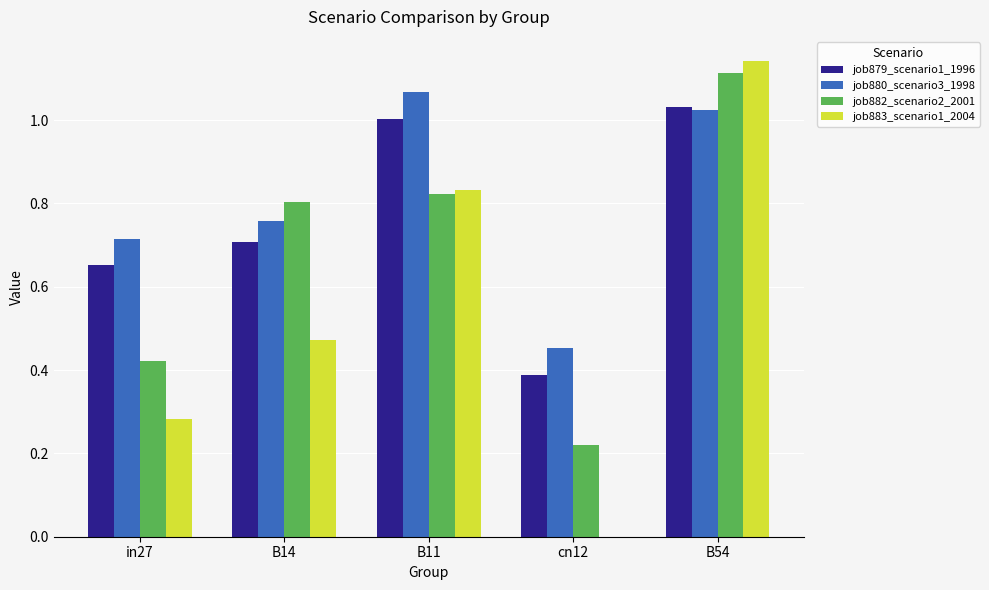

What are all the series names shown in the legend?

job879_scenario1_1996, job880_scenario3_1998, job882_scenario2_2001, job883_scenario1_2004